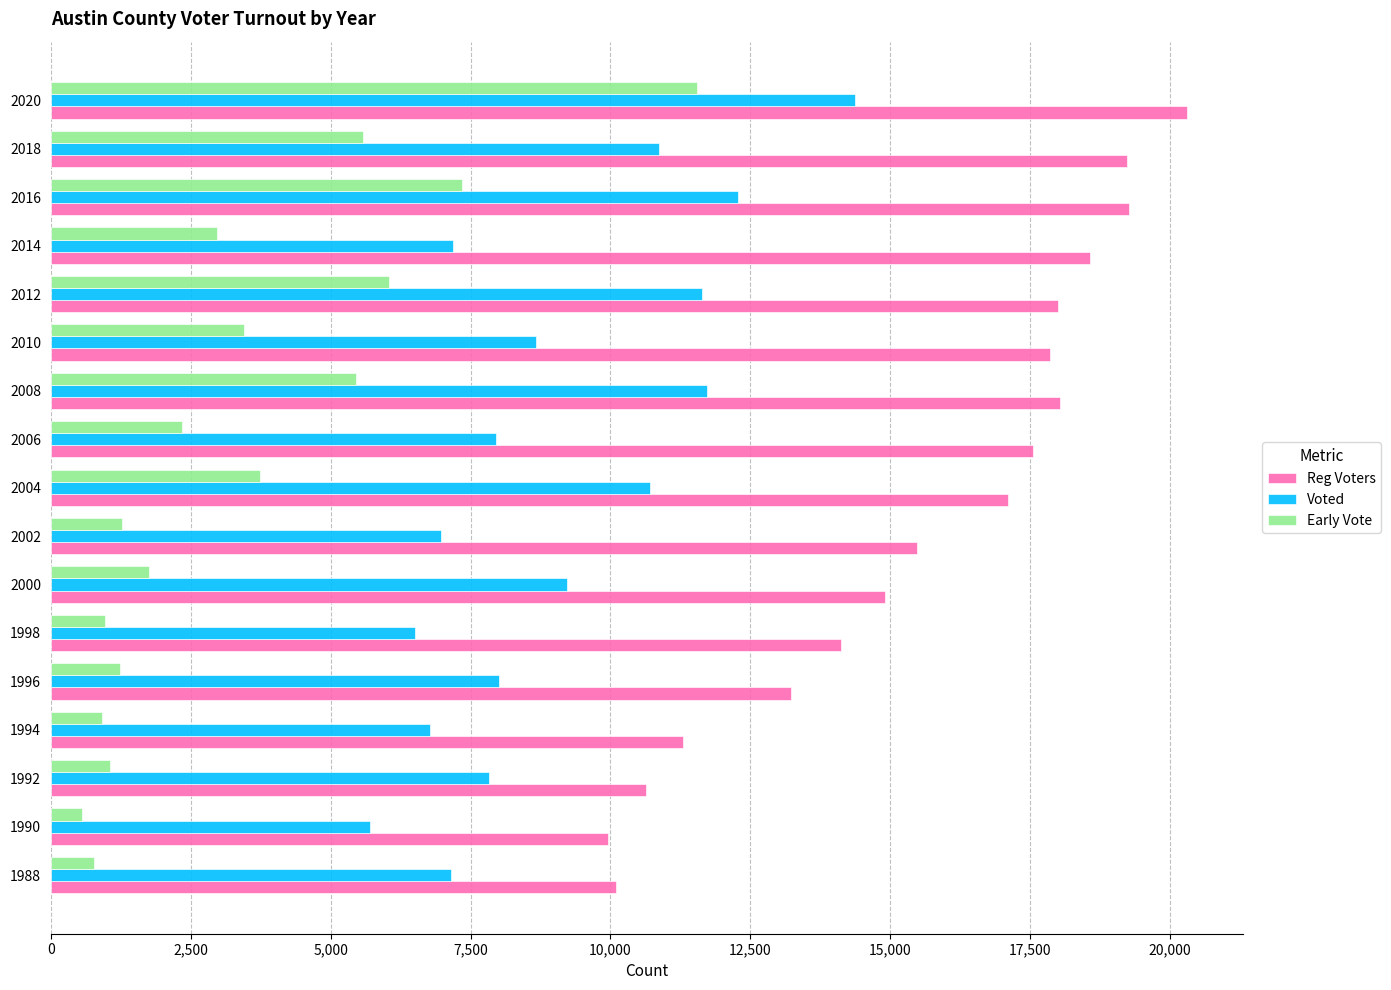

Rank the series by their maximum value, from highest to lowest.

Reg Voters, Voted, Early Vote